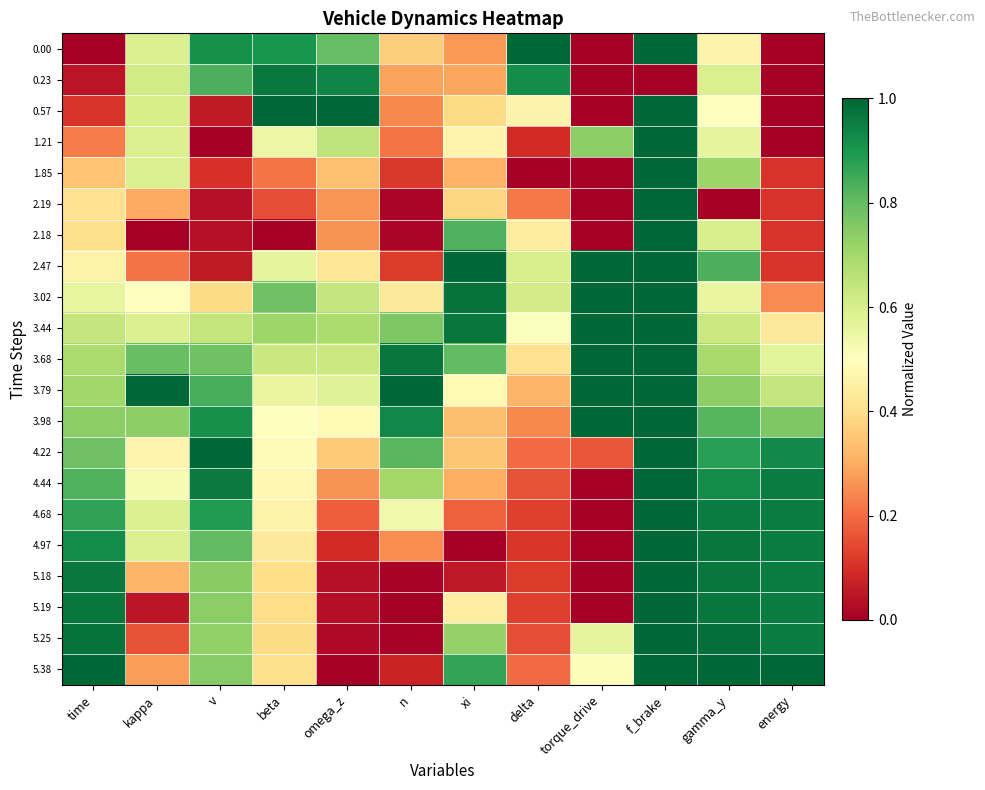

Which label corresponds to the smallest value in the chart?

time